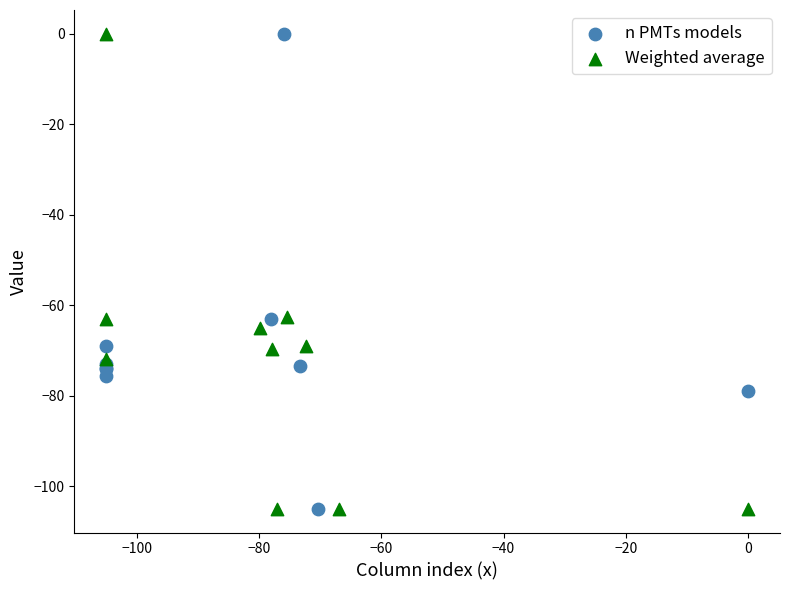

What are all the series names shown in the legend?

n PMTs models, Weighted average